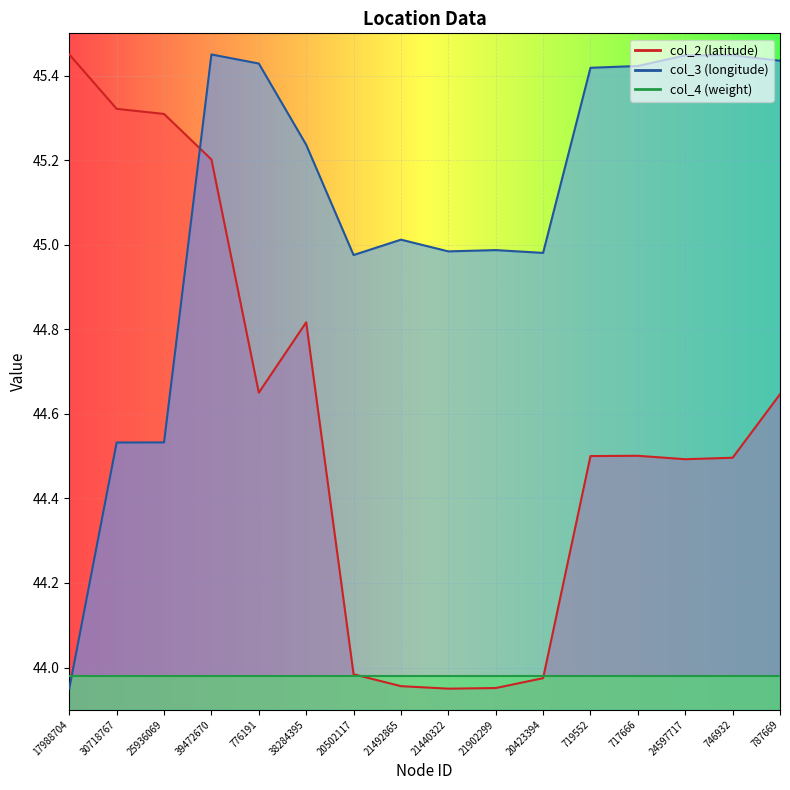

At which label is col_2 closest to 44?

20502117